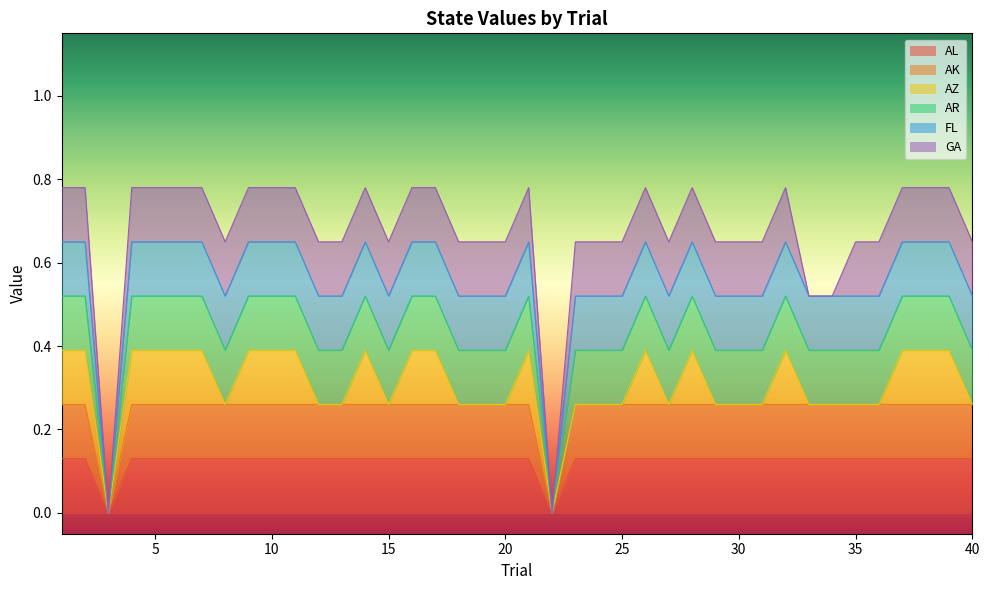

Which category has the highest value across all series?

1